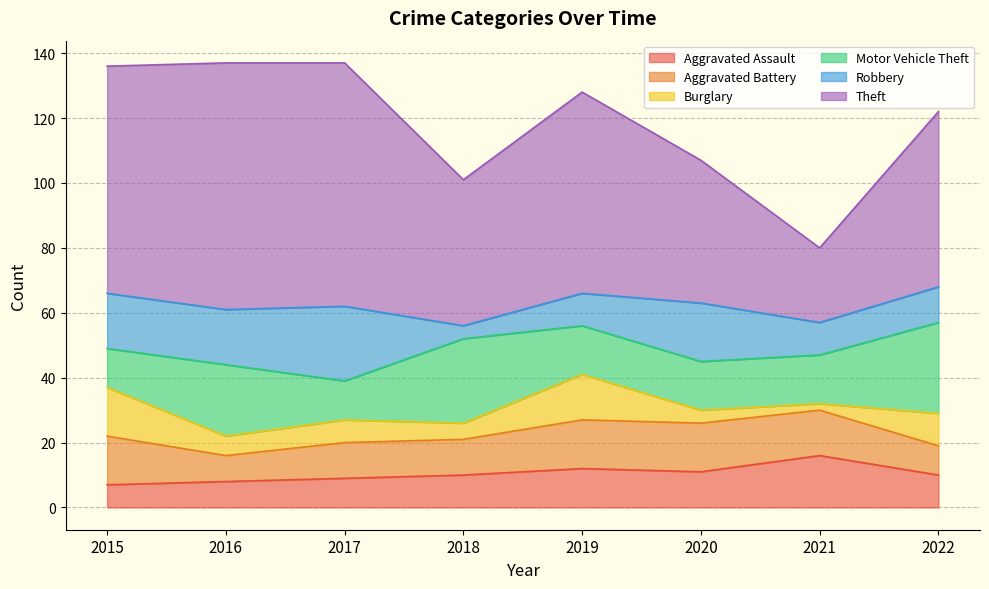

True or false: Aggravated Battery and Aggravated Assault intersect in this chart.

True